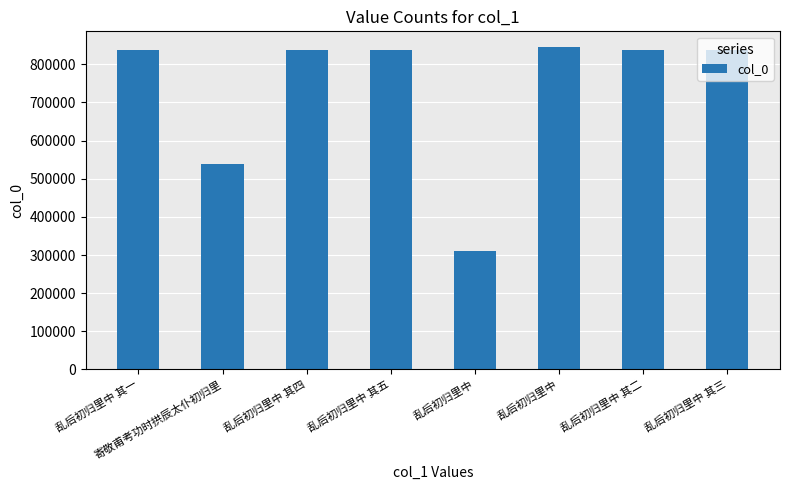

Does the chart contain any negative values?

No